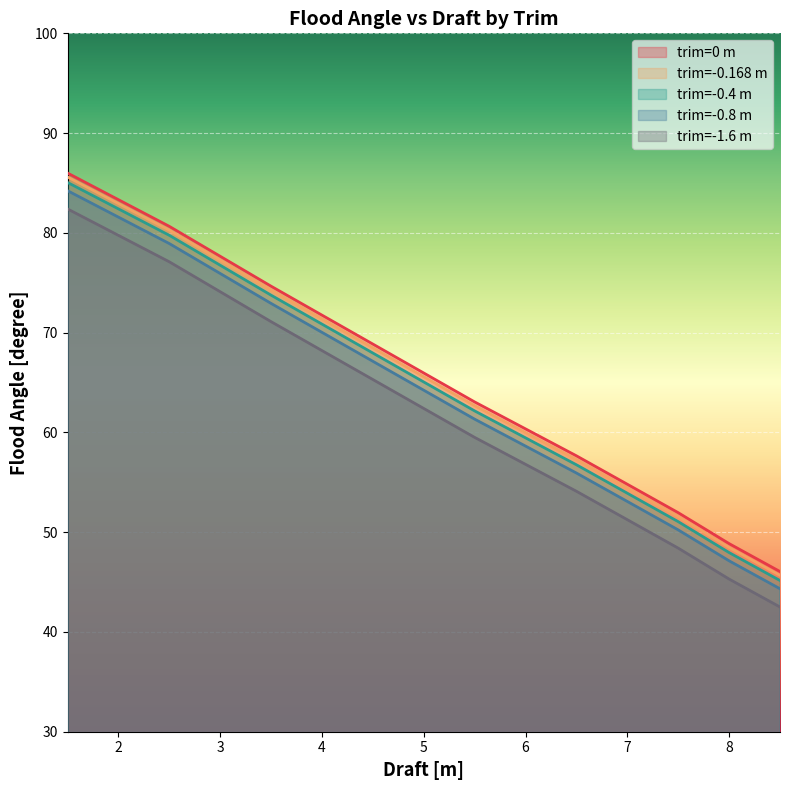

True or false: draft and floodAngle intersect in this chart.

False